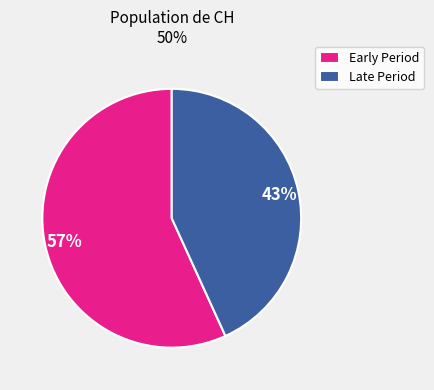

Rank the categories by value from highest to lowest.

Early Period, Late Period